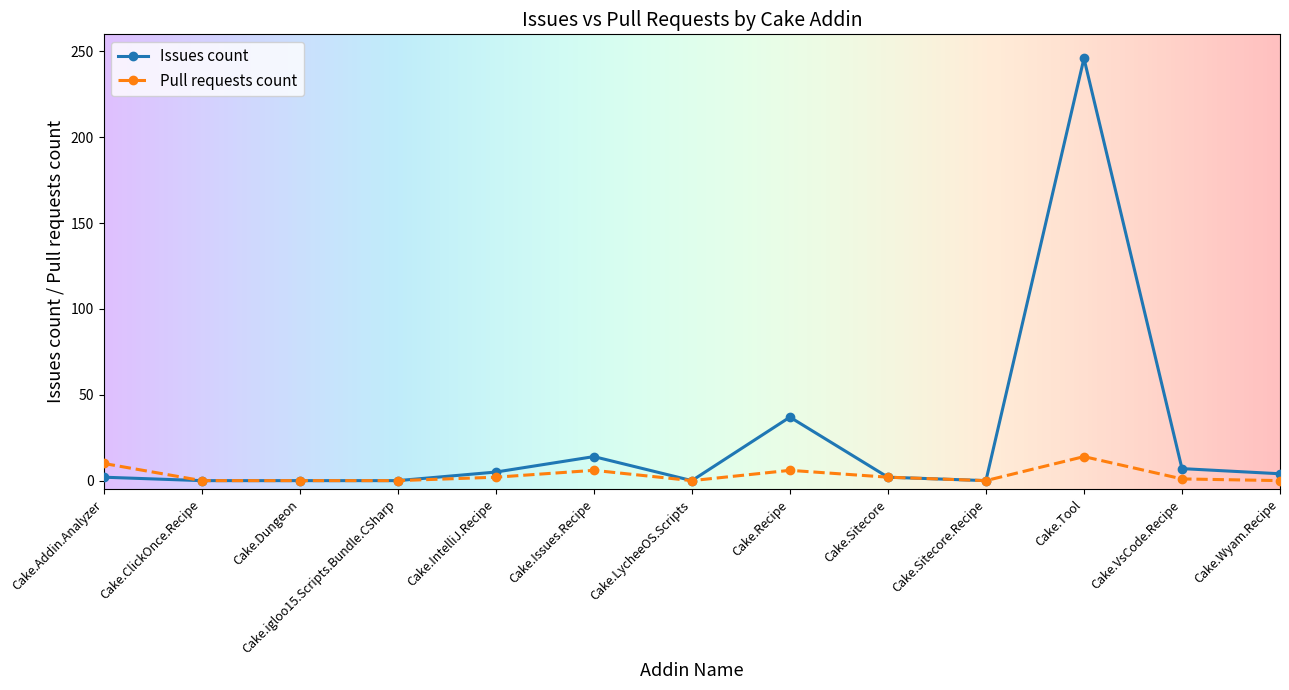

Rank the series by their maximum value, from lowest to highest.

Pull requests count, Issues count